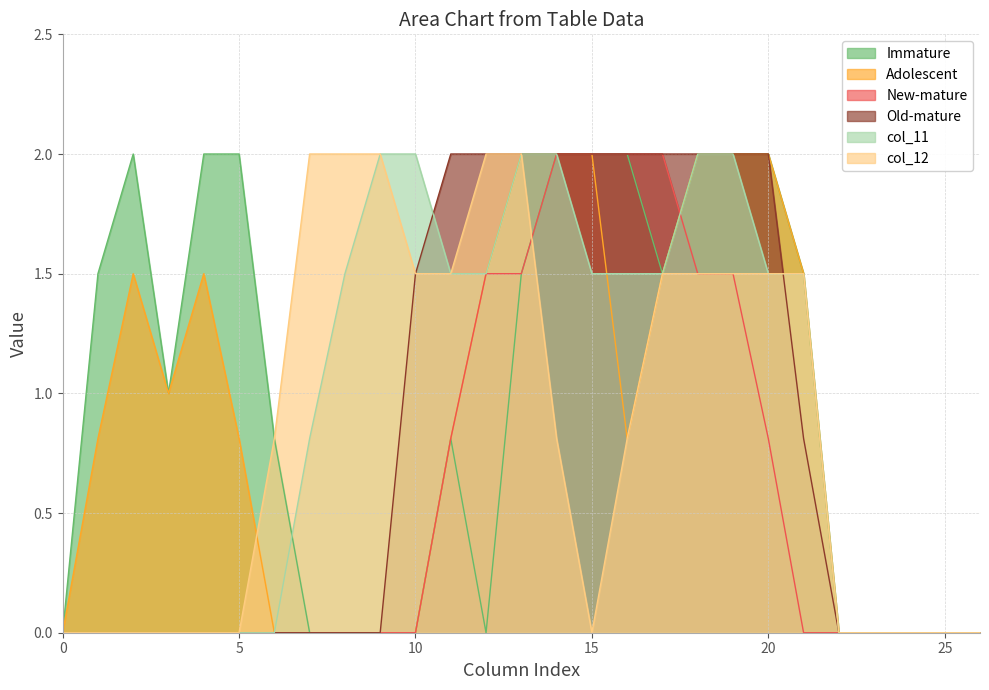

What is the value of the col_17 point at the 18th from the left?

1.5